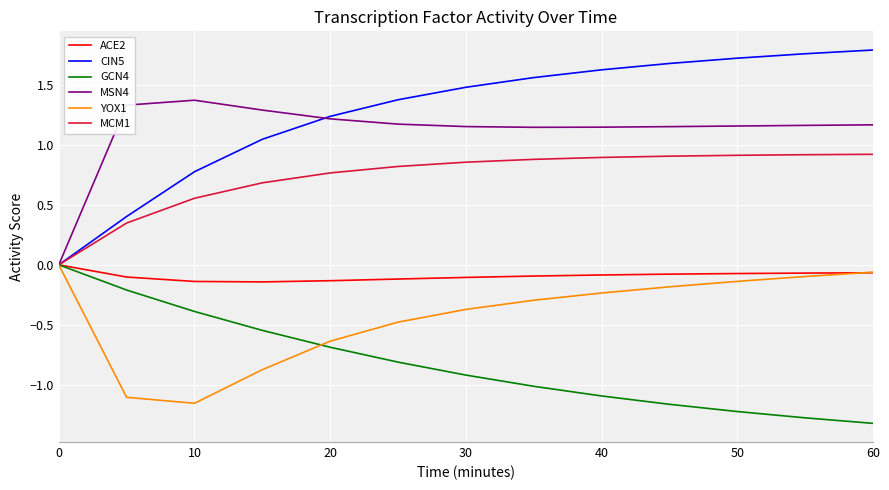

Which series has the widest spread of values?

CIN5